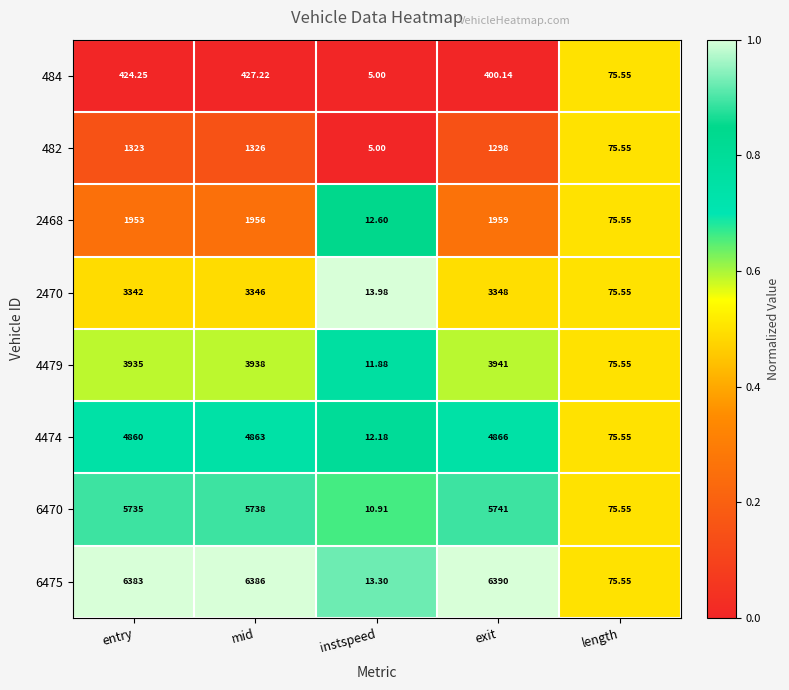

At which category is the sum across all series the highest?

mid